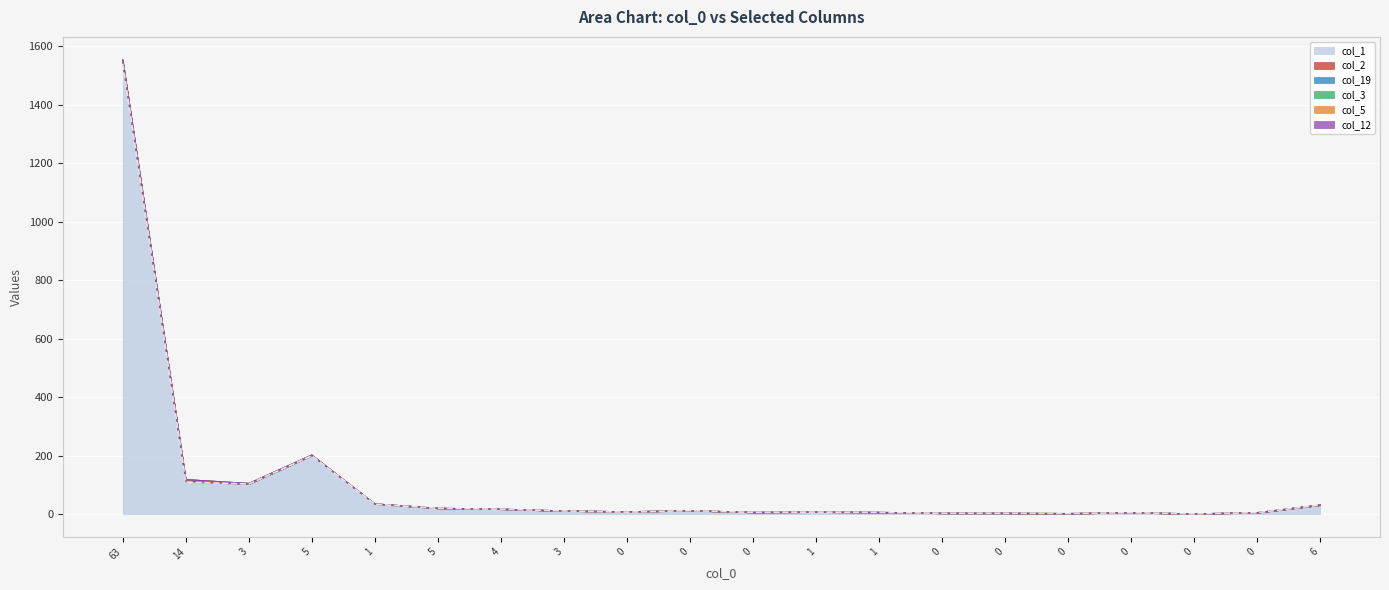

What value does the col_5 series have at 0?

5